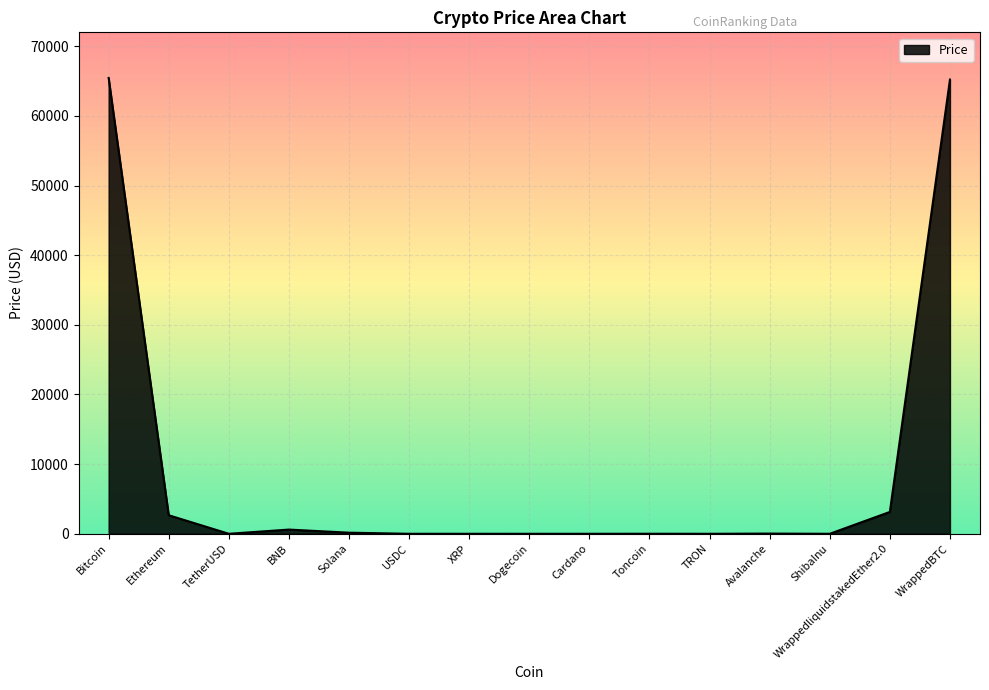

The chart shows a value of 65451.2 at Bitcoin. True or false?

True